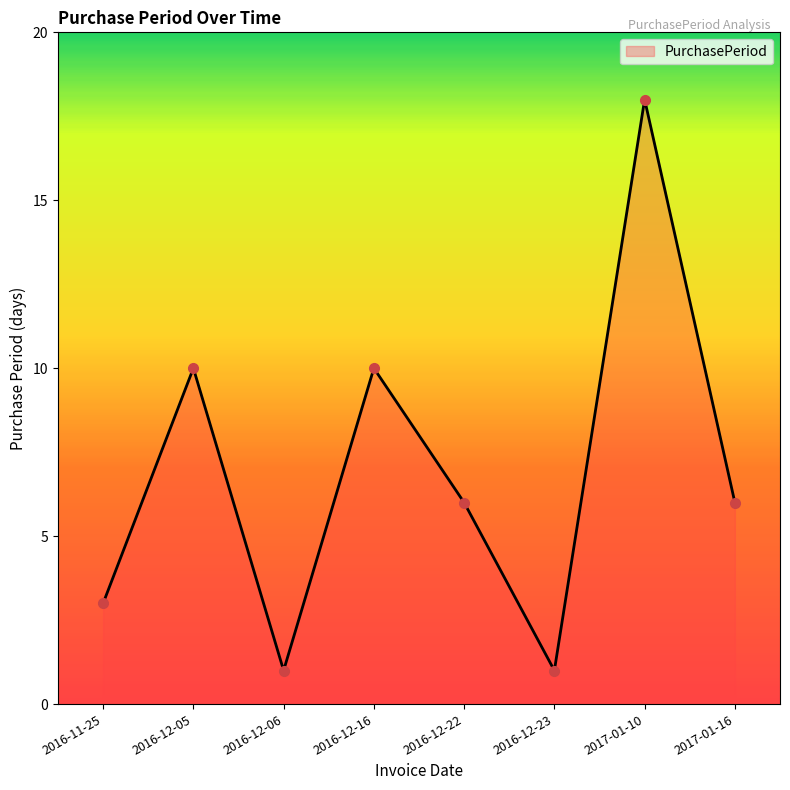

The value at 2016-12-16 is 3. True or false?

False